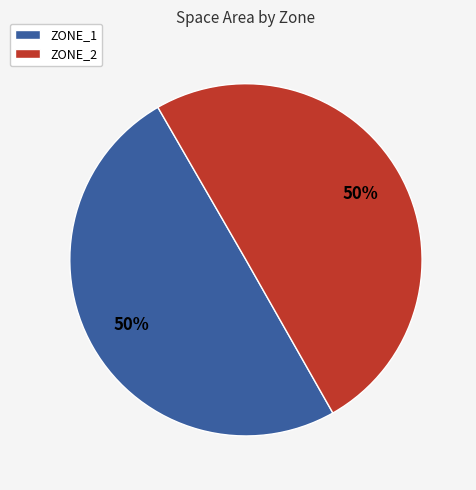

To the nearest percent, what portion does ZONE_1 represent?

50%